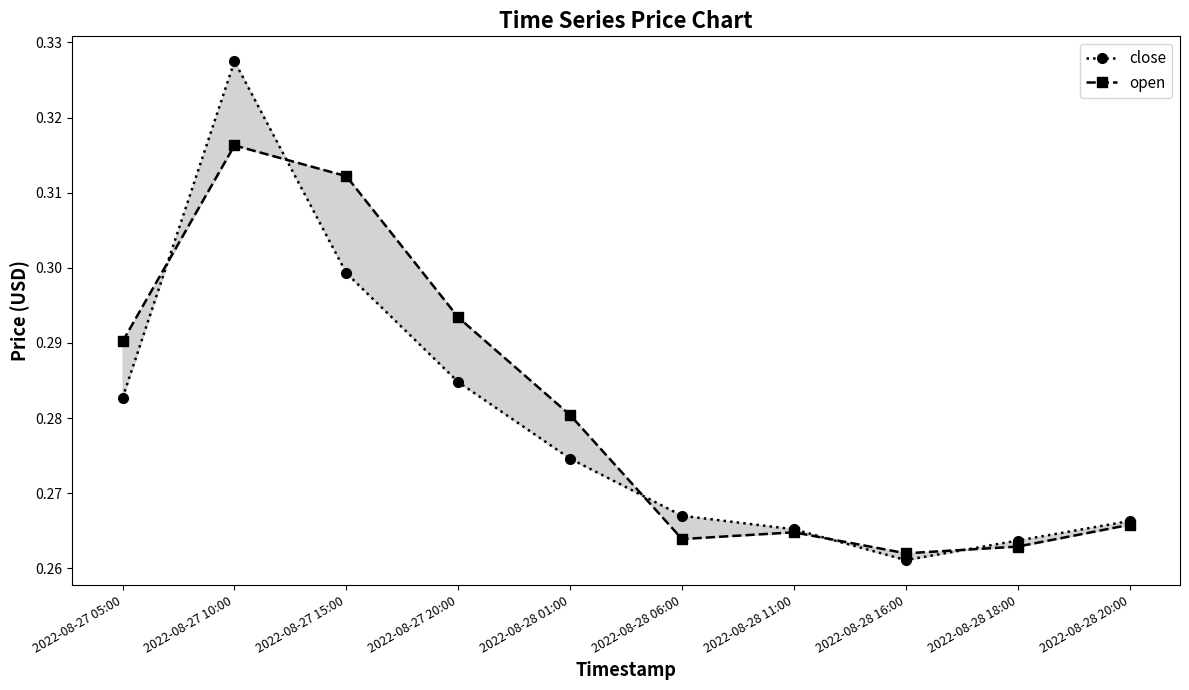

What is the greatest value displayed?

0.3